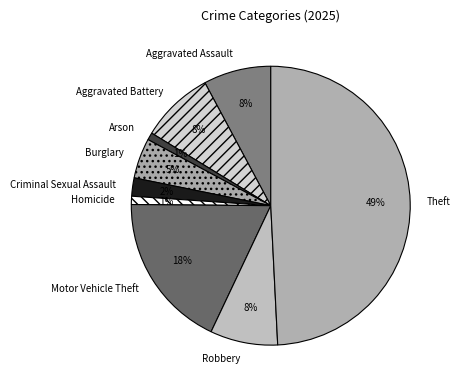

Does Robbery account for over 50% of the chart?

No